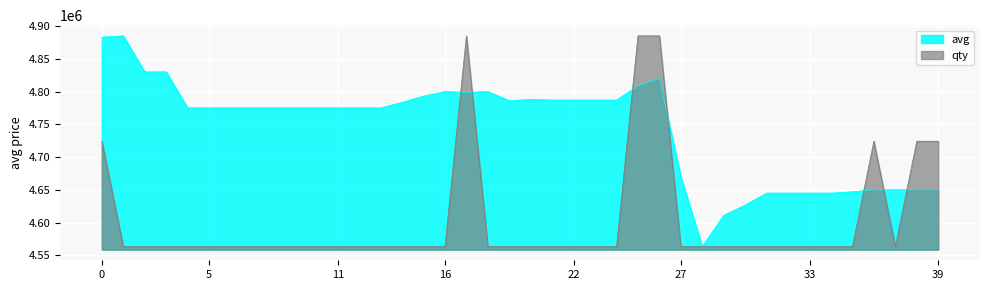

The value of avg at 17 is 8492569.9. True or false?

False